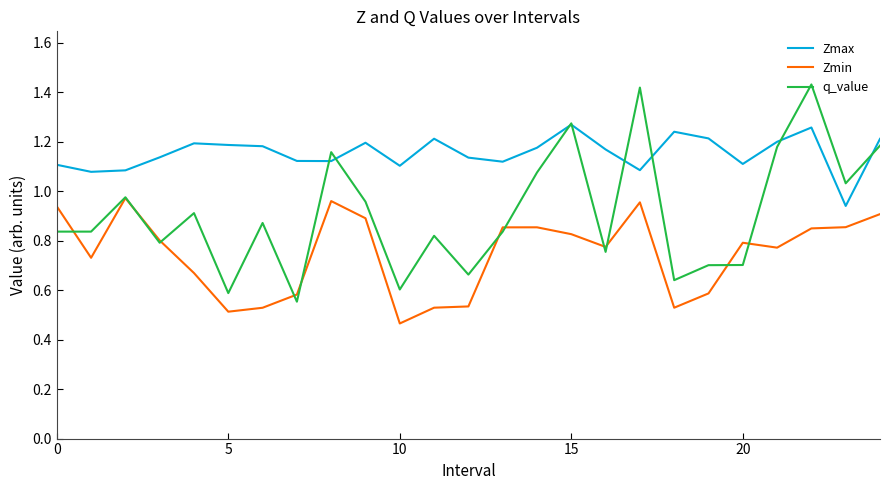

Which series has the largest total across all categories?

Zmax